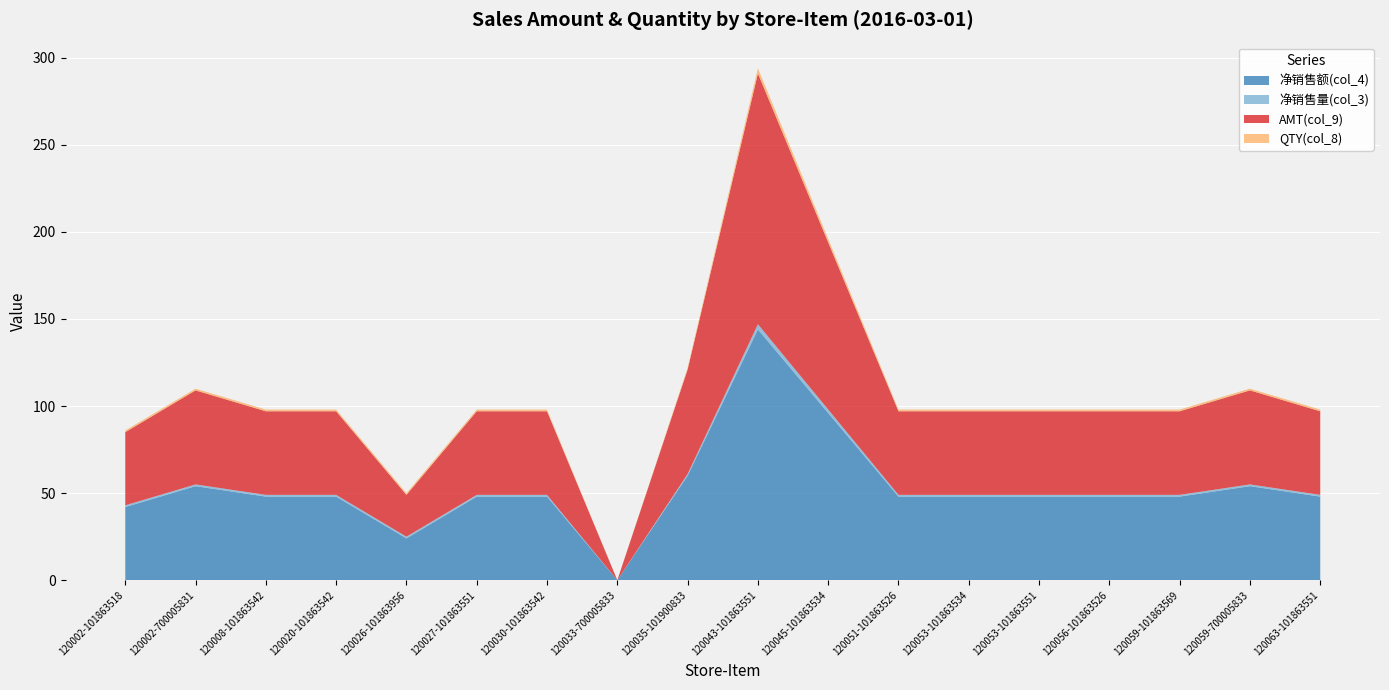

Reading left to right, what are all the values shown in this chart?

净销售额(col_4): 120002-101863518=42	120002-700005831=54	120008-101863542=48	120020-101863542=48	120026-101863956=24	120027-101863551=48	120030-101863542=48	120033-700005833=0	120035-101900833=60	120043-101863551=144	120045-101863534=96	120051-101863526=48	120053-101863534=48	120053-101863551=48	120056-101863526=48	120059-101863569=48	120059-700005833=54	120063-101863551=48
净销售量(col_3): 120002-101863518=1	120002-700005831=1	120008-101863542=1	120020-101863542=1	120026-101863956=1	120027-101863551=1	120030-101863542=1	120033-700005833=0	120035-101900833=1	120043-101863551=3	120045-101863534=2	120051-101863526=1	120053-101863534=1	120053-101863551=1	120056-101863526=1	120059-101863569=1	120059-700005833=1	120063-101863551=1
AMT(col_9): 120002-101863518=42	120002-700005831=54	120008-101863542=48	120020-101863542=48	120026-101863956=24	120027-101863551=48	120030-101863542=48	120033-700005833=0	120035-101900833=60	120043-101863551=144	120045-101863534=96	120051-101863526=48	120053-101863534=48	120053-101863551=48	120056-101863526=48	120059-101863569=48	120059-700005833=54	120063-101863551=48
QTY(col_8): 120002-101863518=1	120002-700005831=1	120008-101863542=1	120020-101863542=1	120026-101863956=1	120027-101863551=1	120030-101863542=1	120033-700005833=0	120035-101900833=1	120043-101863551=3	120045-101863534=2	120051-101863526=1	120053-101863534=1	120053-101863551=1	120056-101863526=1	120059-101863569=1	120059-700005833=1	120063-101863551=1